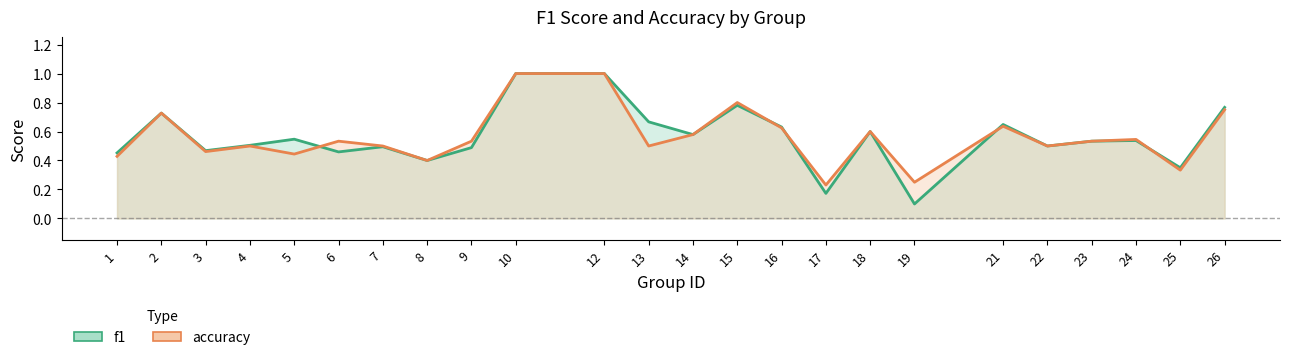

Which series ends up on top after the final intersection of accuracy and f1?

f1